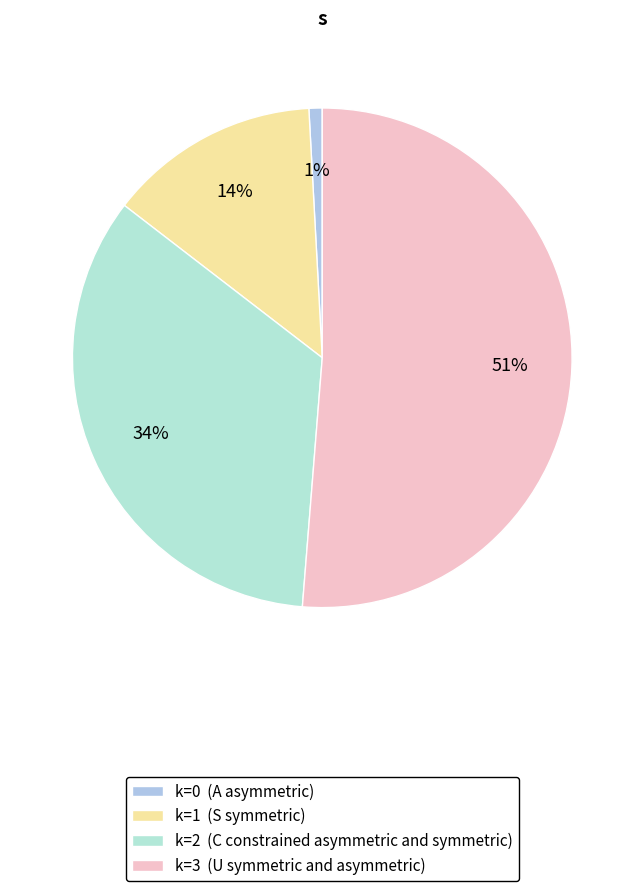

Is it true that k=0 is 1% of the pie?

True